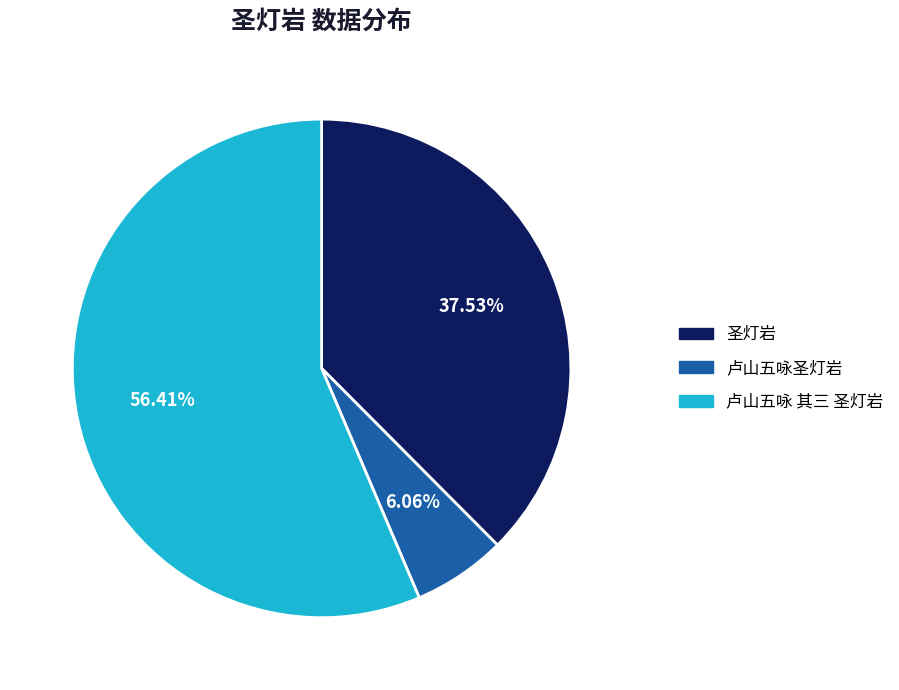

What is the majority slice?

卢山五咏 其三 圣灯岩